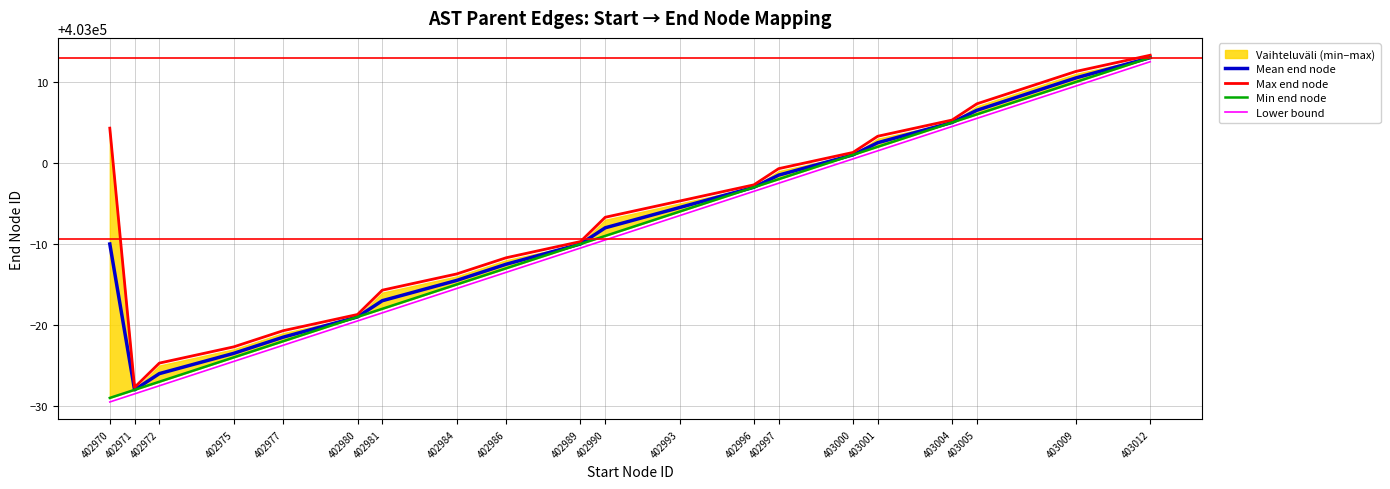

At which label does Lower bound first exceed 402990?

402990